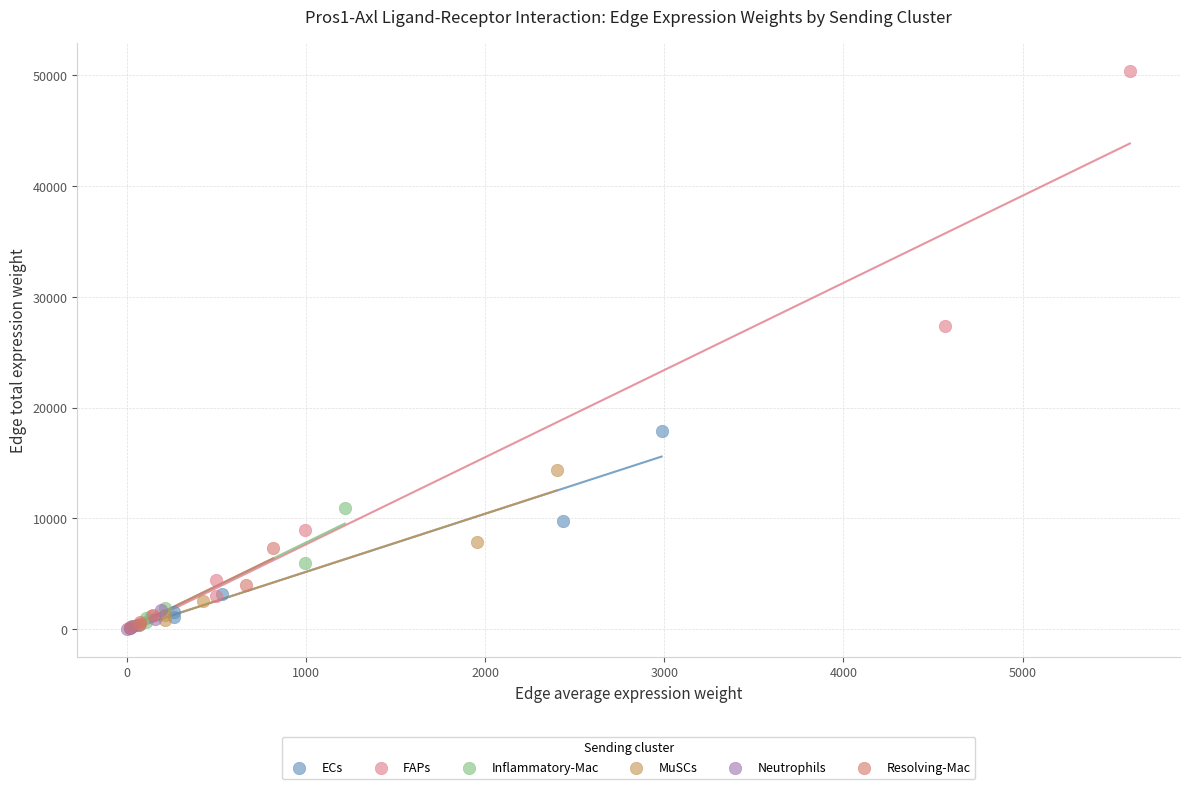

What are all the series names shown in the legend?

ECs, FAPs, Inflammatory-Mac, MuSCs, Neutrophils, Resolving-Mac